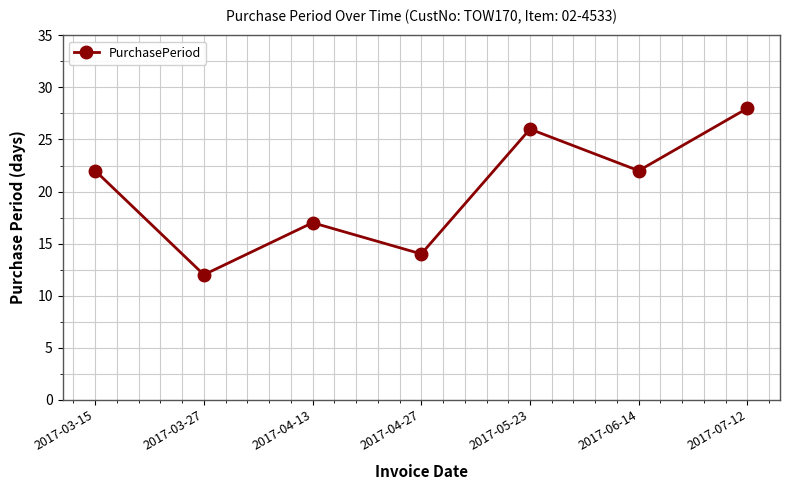

What is the label of the 2nd point from the left?

2017-03-27